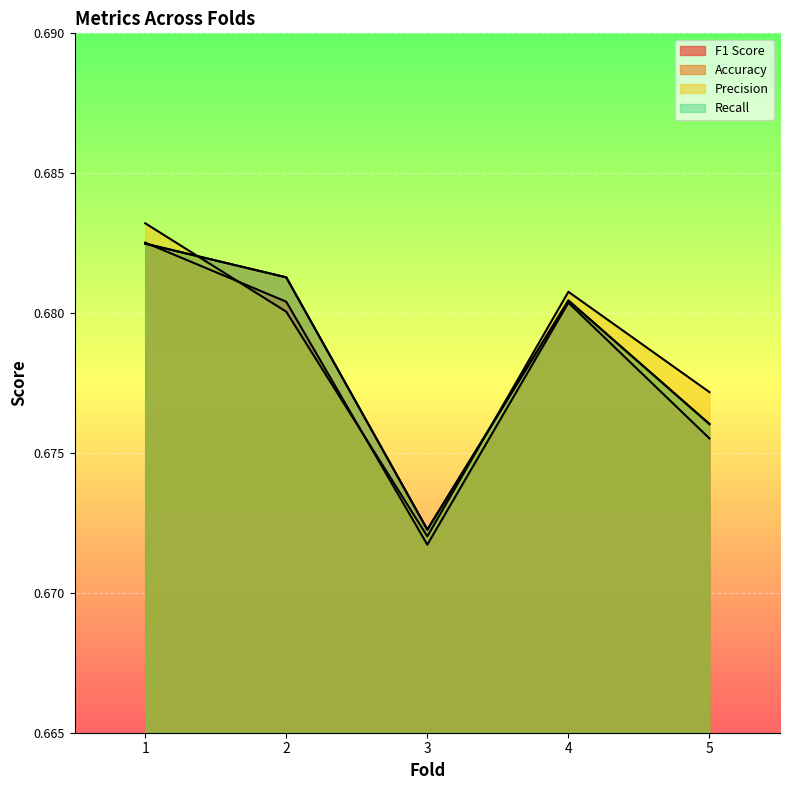

True or false: F1 Score has more than 0 interior local peaks.

True